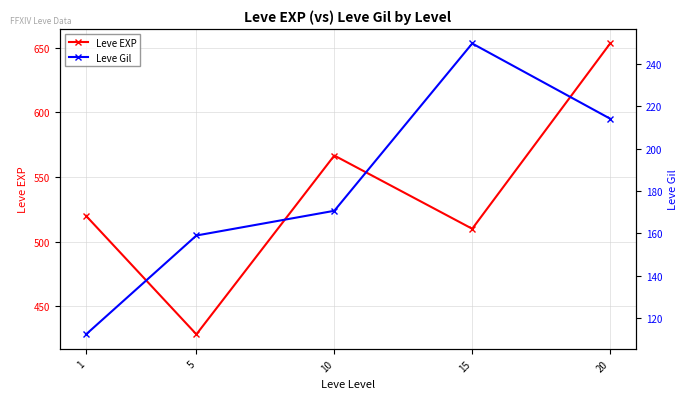

Rank the series by their average value, from highest to lowest.

Leve EXP, Leve Gil